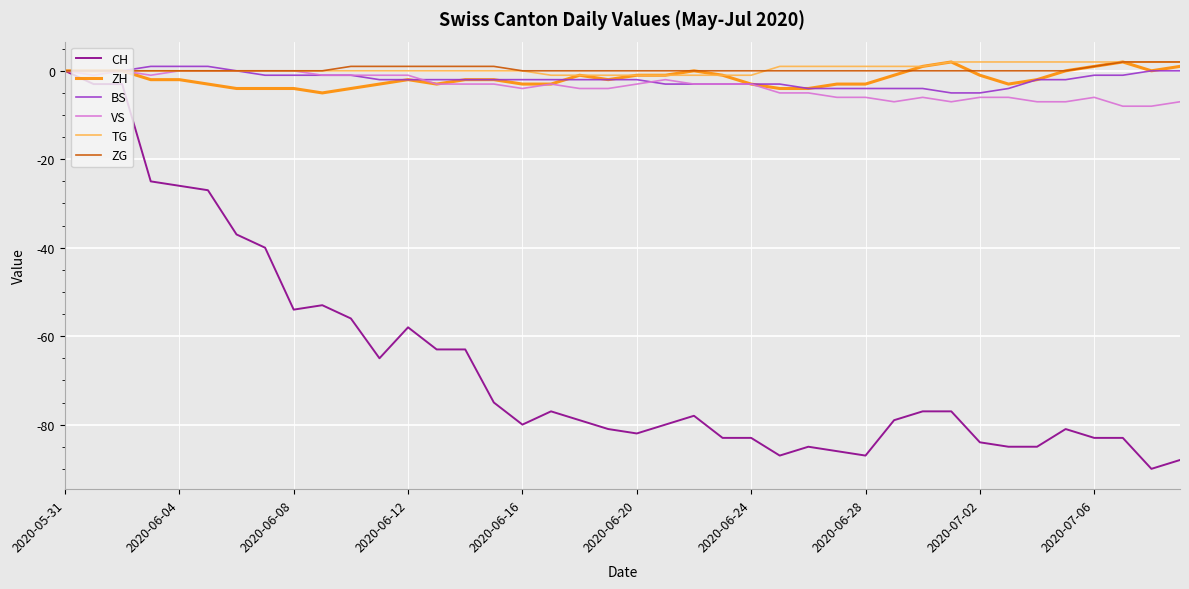

Which series has the widest spread of values?

CH